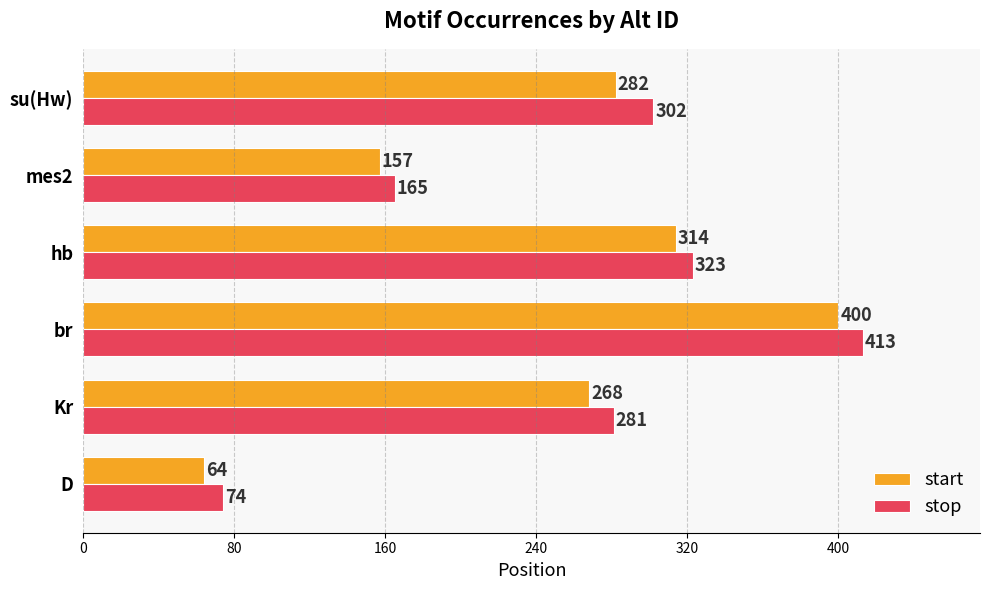

Read the start value at Kr, to the nearest 5.

270